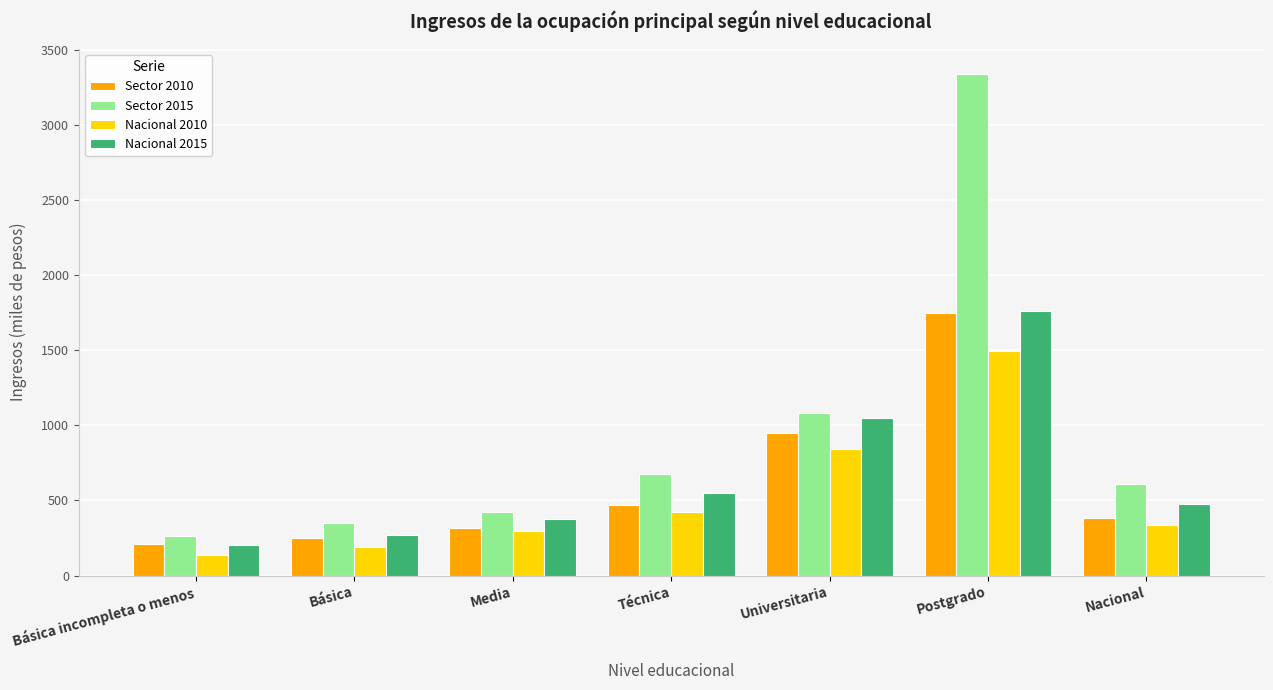

What is the approximate value of Sector 2010 at Universitaria?

950.1